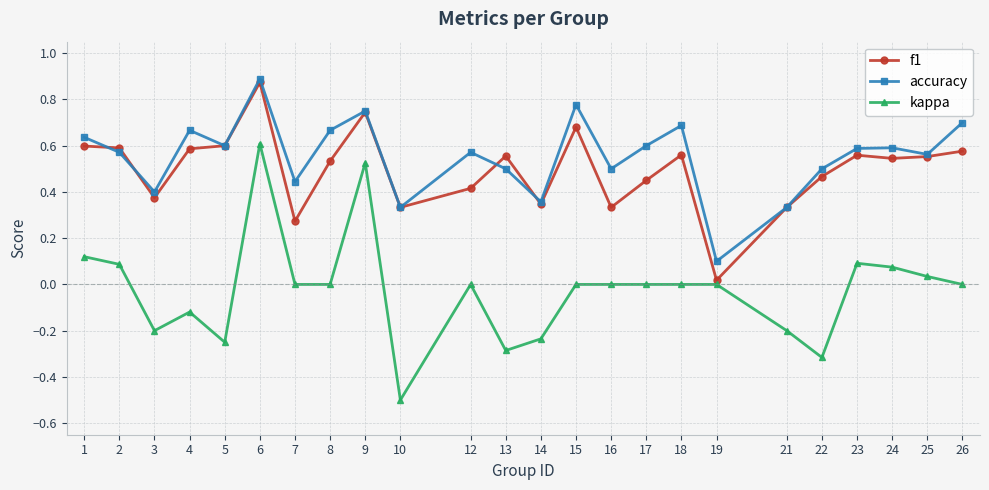

The value of accuracy at 14 is 0.2. True or false?

False